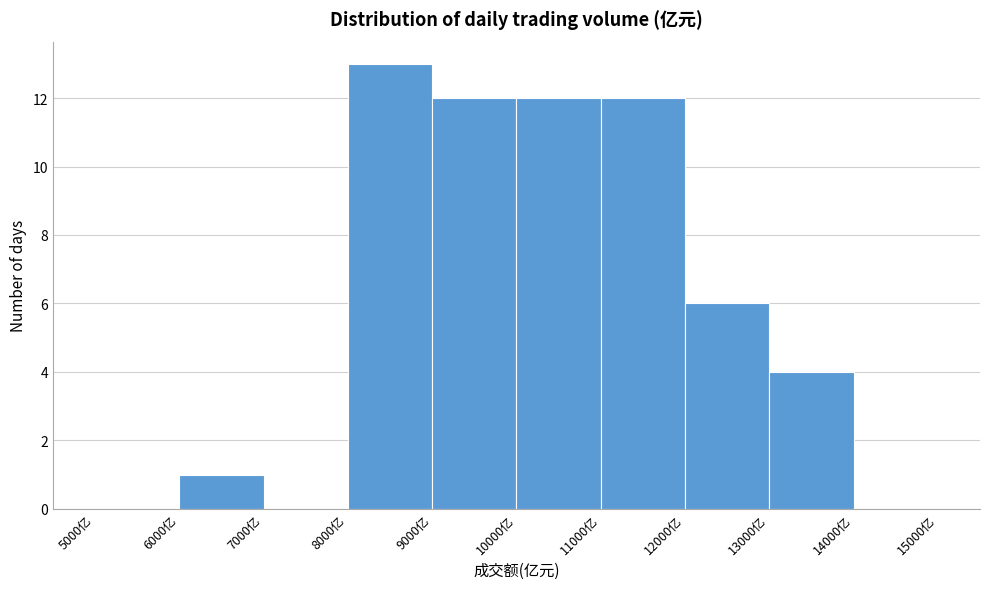

Reading left to right, transcribe this chart: for each bar, give the range it covers on the x-axis and its height. The values are not printed on the chart, so give them approximately, as read against the axis.

5000 to 6000: 0
6000 to 7000: 1
7000 to 8000: 0
8000 to 9000: 13
9000 to 10000: 12
10000 to 11000: 12
11000 to 12000: 12
12000 to 13000: 6
13000 to 14000: 4
14000 to 15000: 0